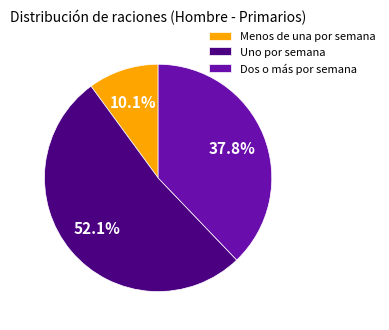

What percentage is the Dos o más por semana slice, to the nearest percent?

38%